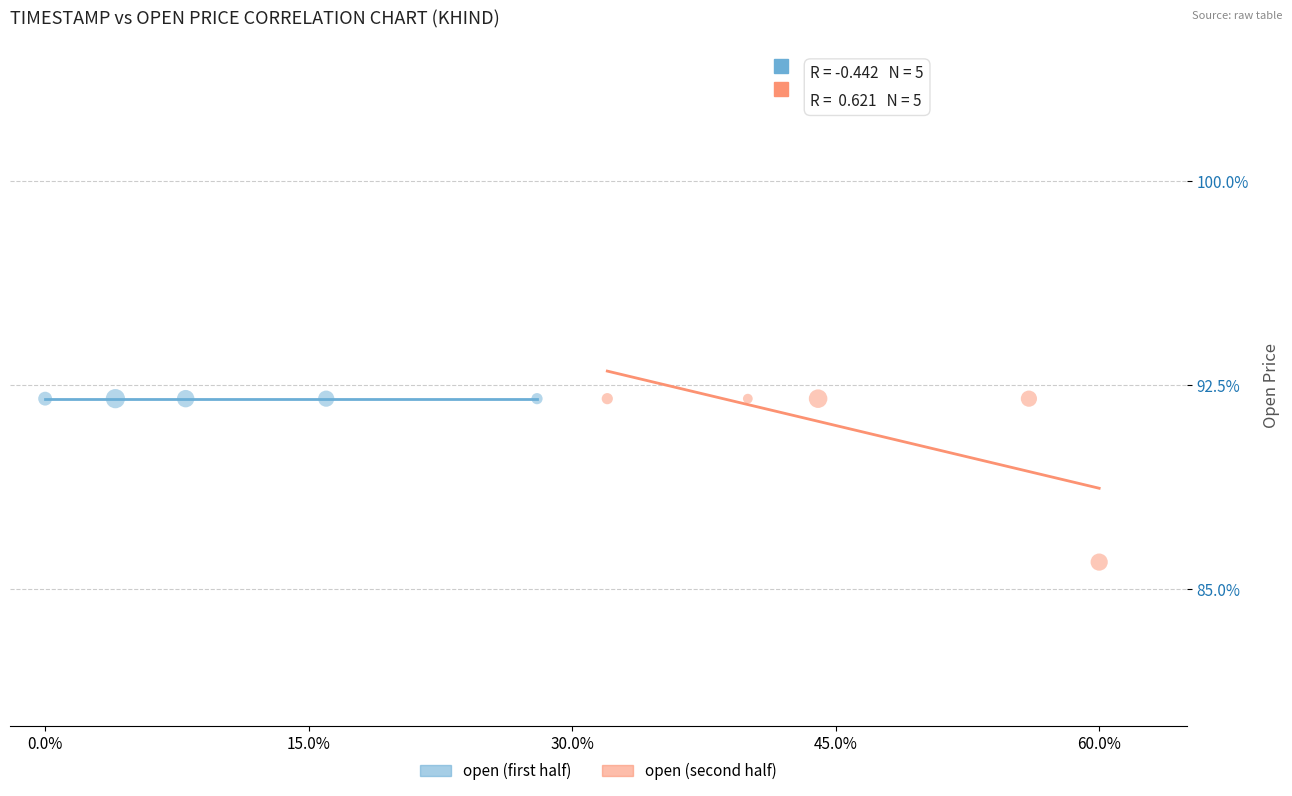

What are all the series names shown in the legend?

open (first half), open (second half)